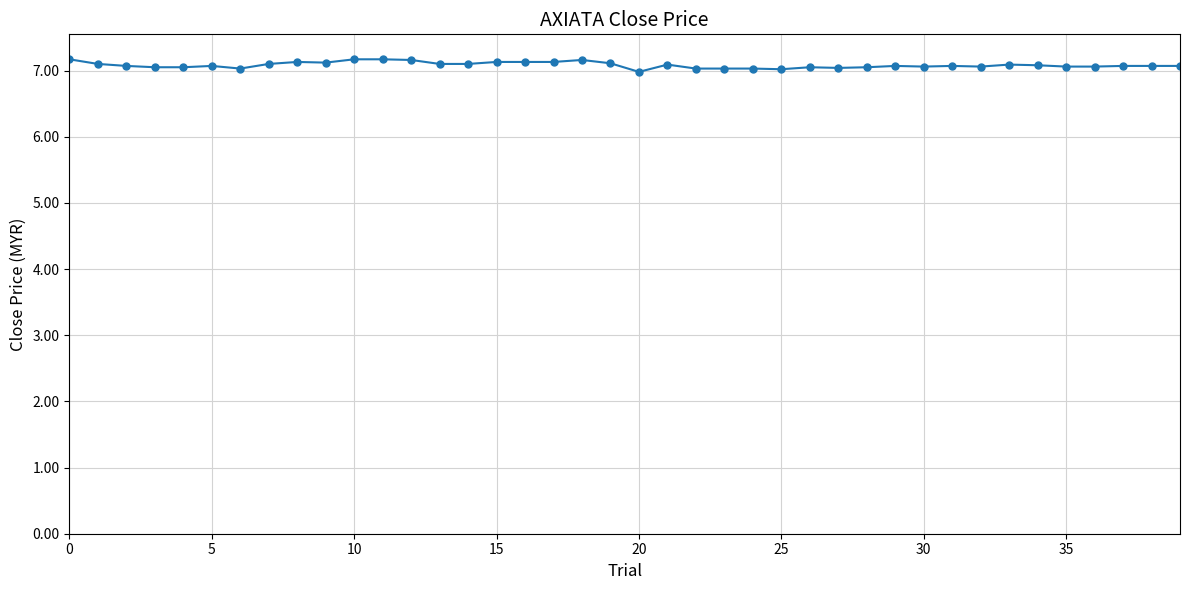

What is the difference between the maximum and minimum values?

0.2